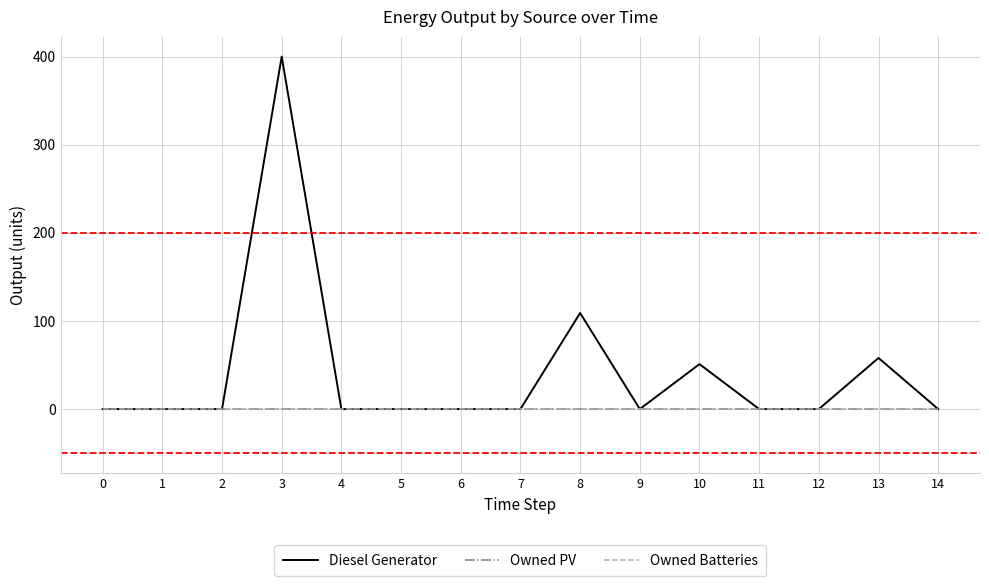

Does the chart have visible grid lines?

Yes